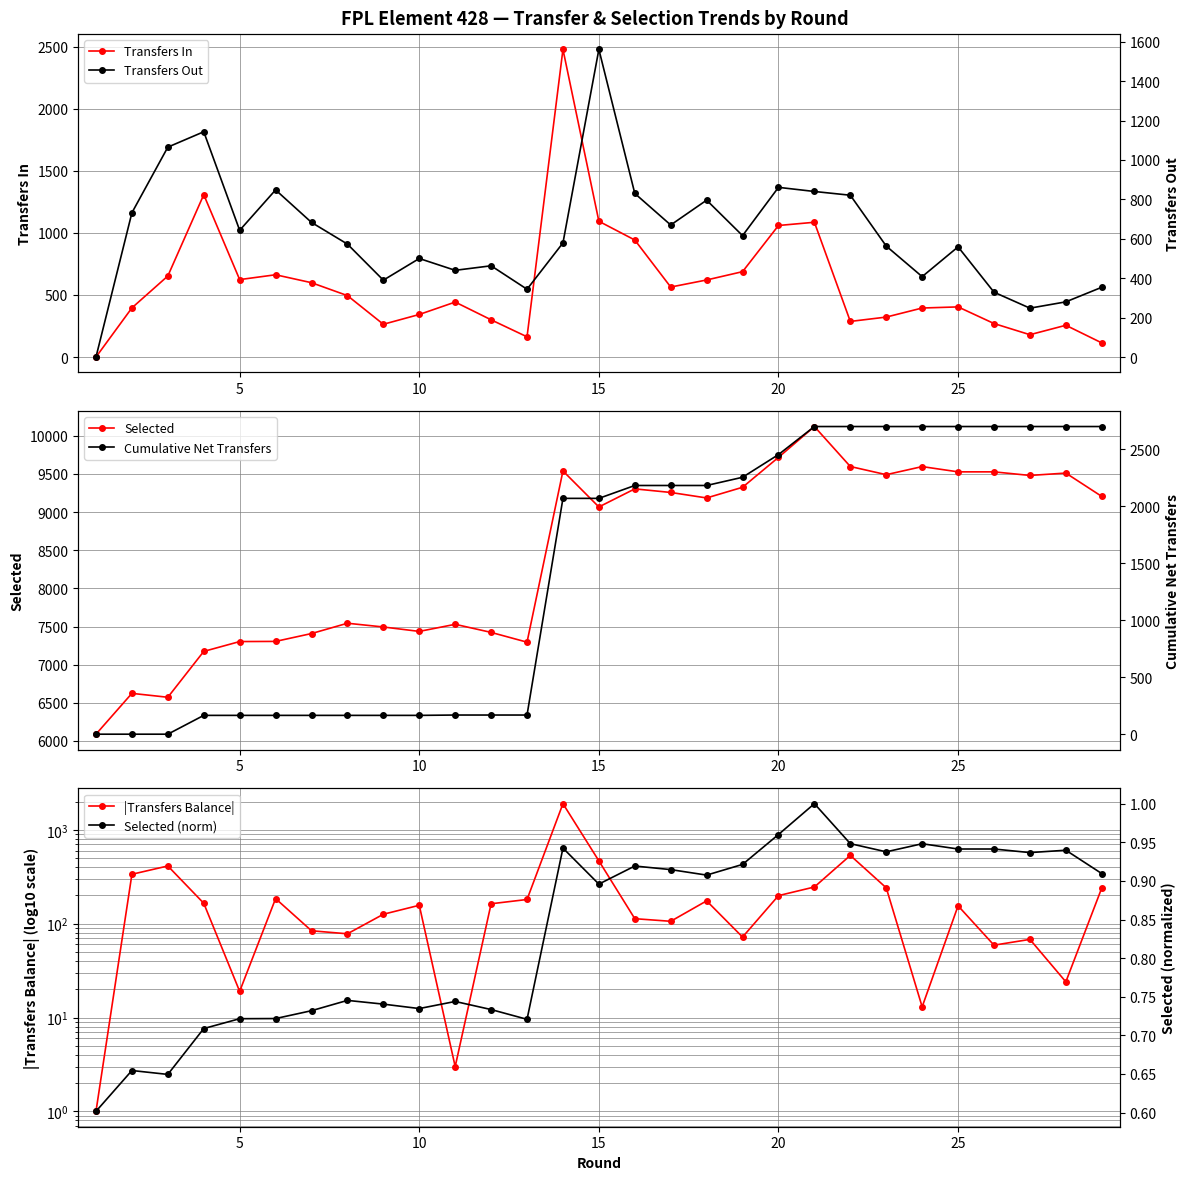

True or false: Transfers Out has more than 0 interior local peaks.

True